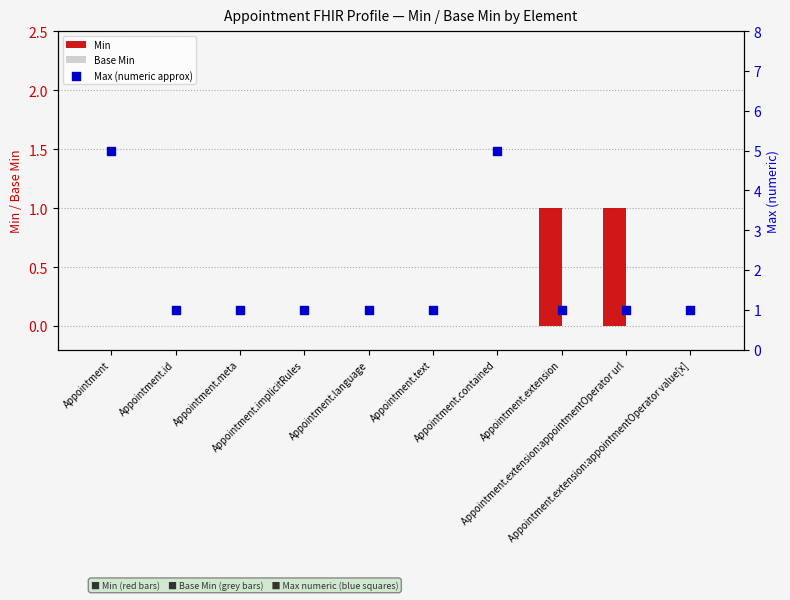

At how many categories does at least one series exceed 1?

2